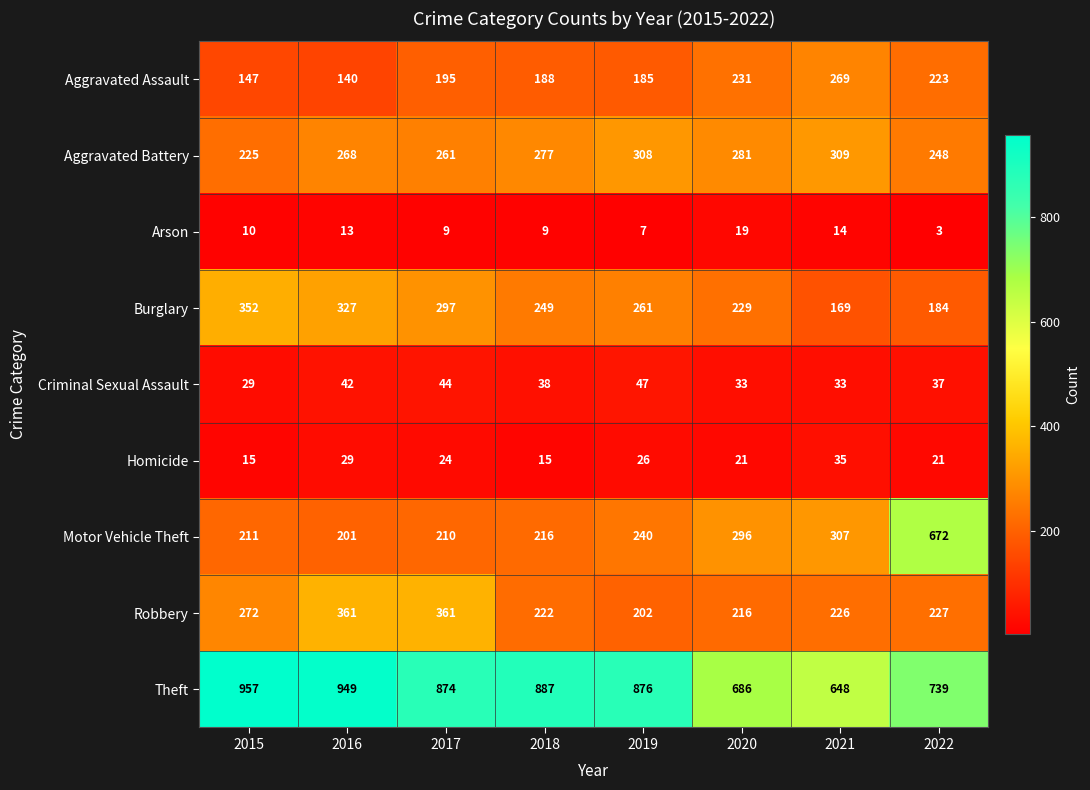

What is the total value across all series at 2020?

2012